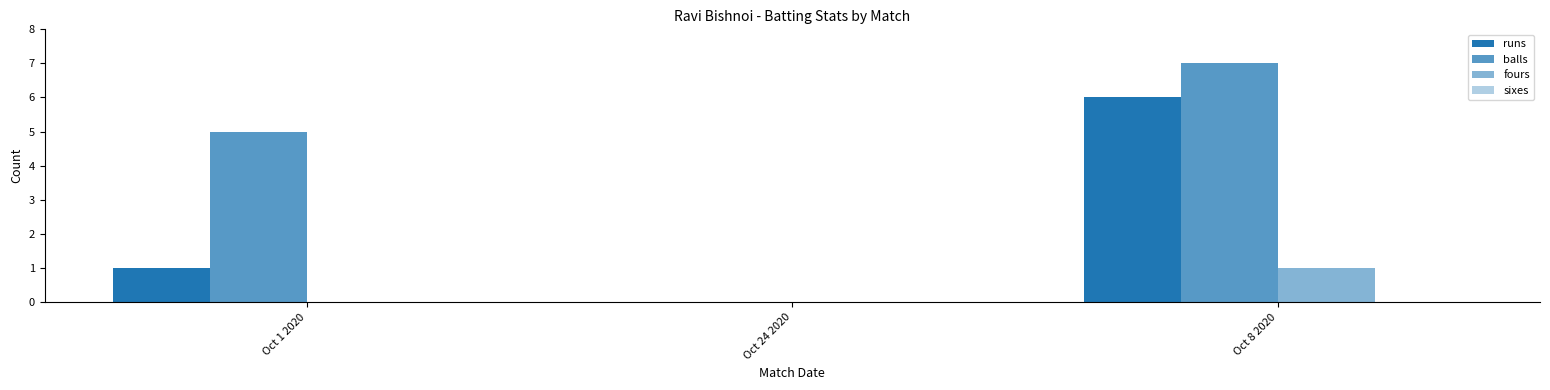

Rank the series by their maximum value, from highest to lowest.

balls, runs, fours, sixes